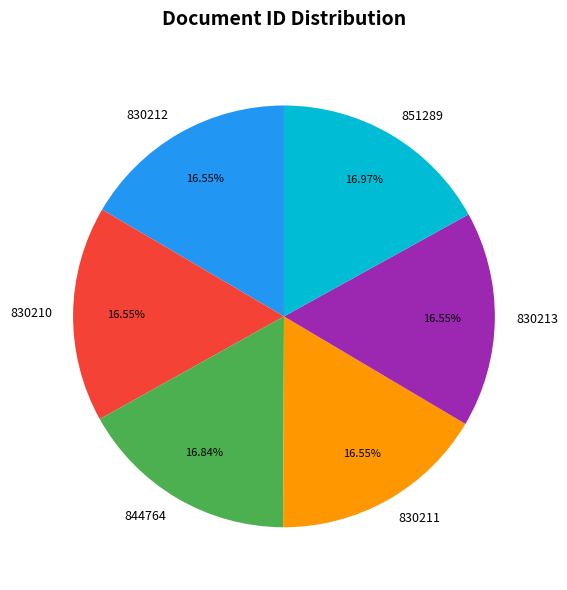

Does 830212 represent more than half of the total?

No